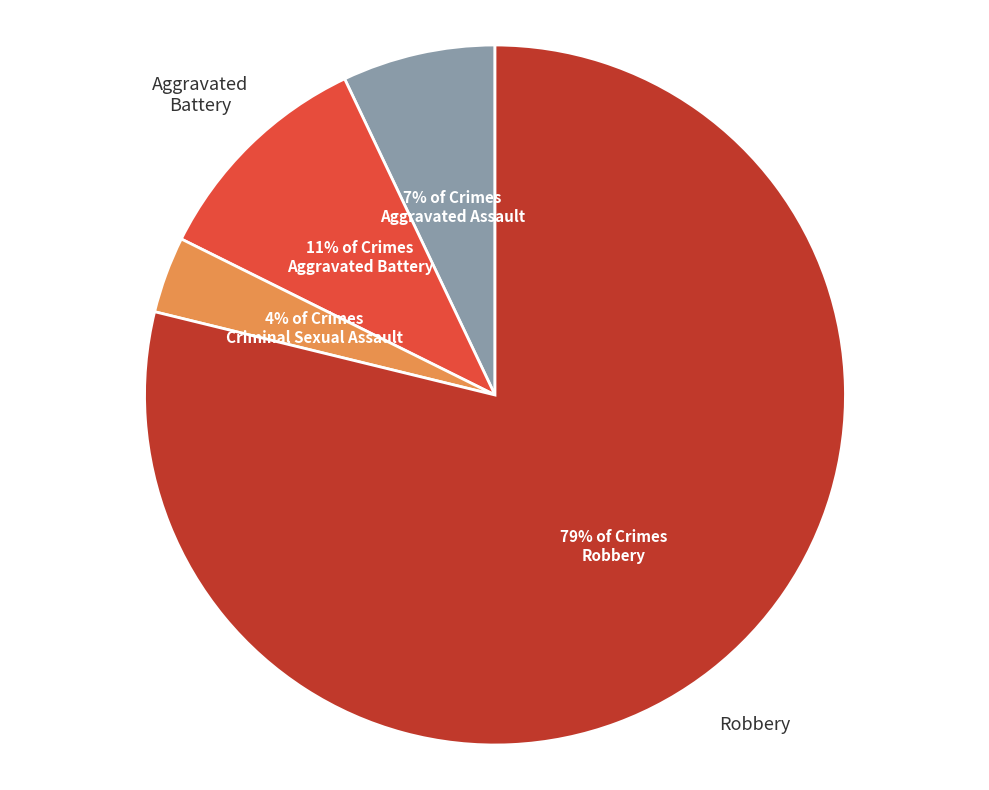

Which slice is the largest?

Robbery